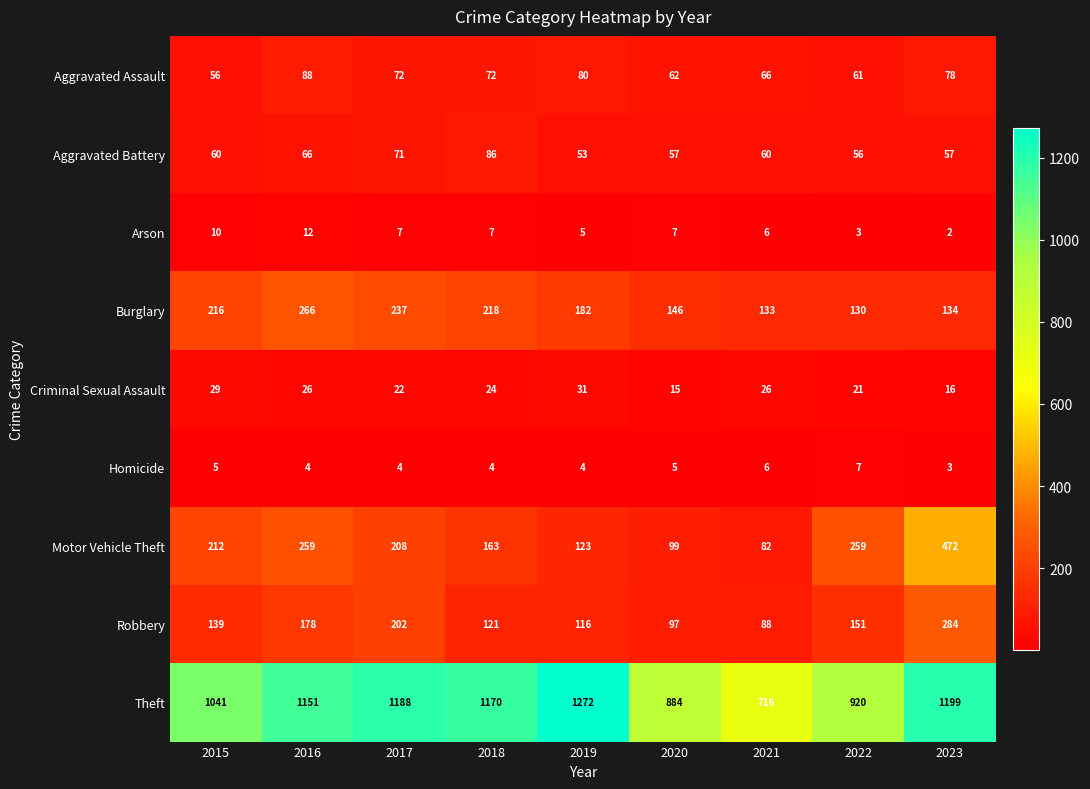

Where is Theft nearest to the value 994?

2015